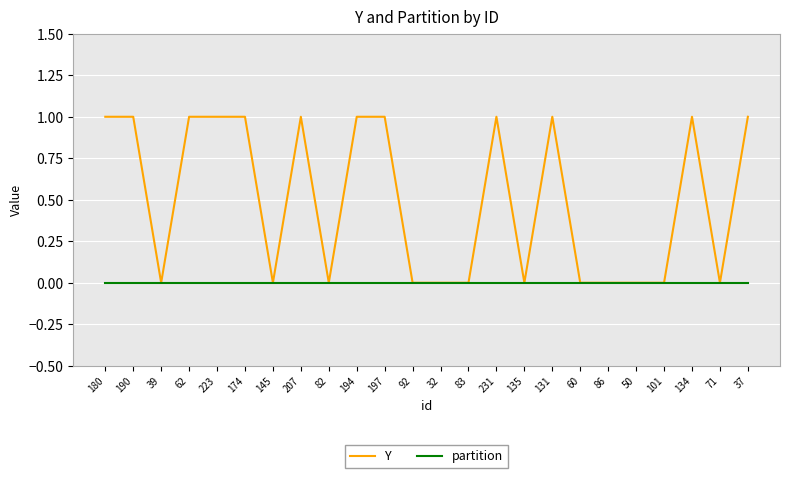

Rank the series by their maximum value, from lowest to highest.

partition, Y